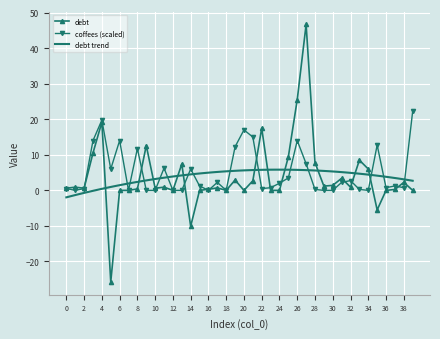

Where is the first local maximum for coffees?

4